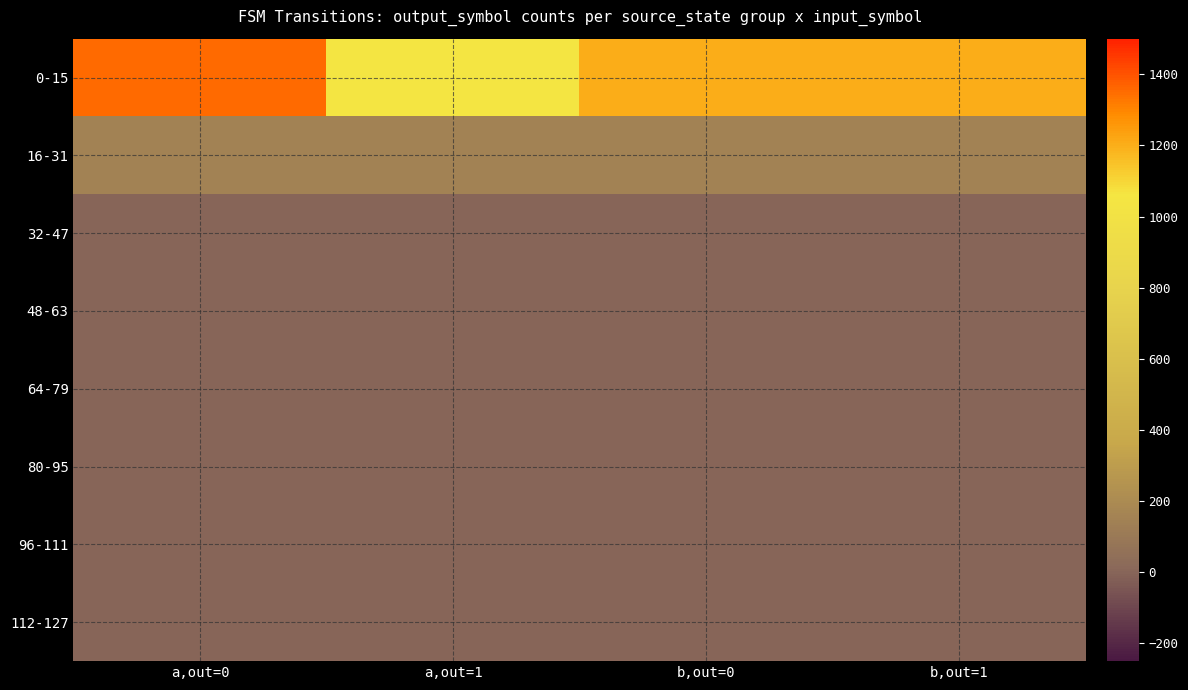

At how many categories does at least one series exceed 581?

4